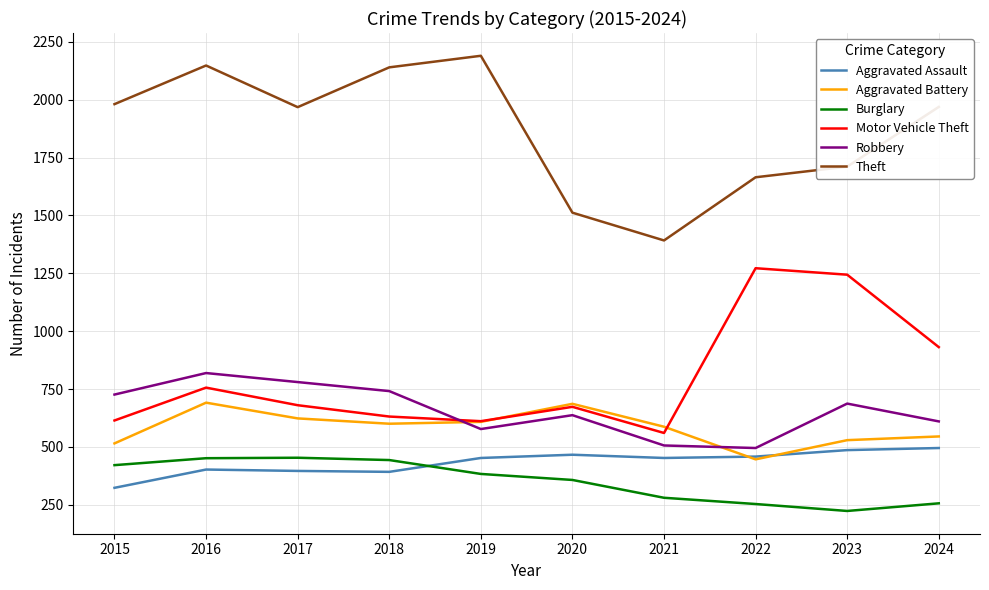

The value of Theft at 2015 is 1981. True or false?

True